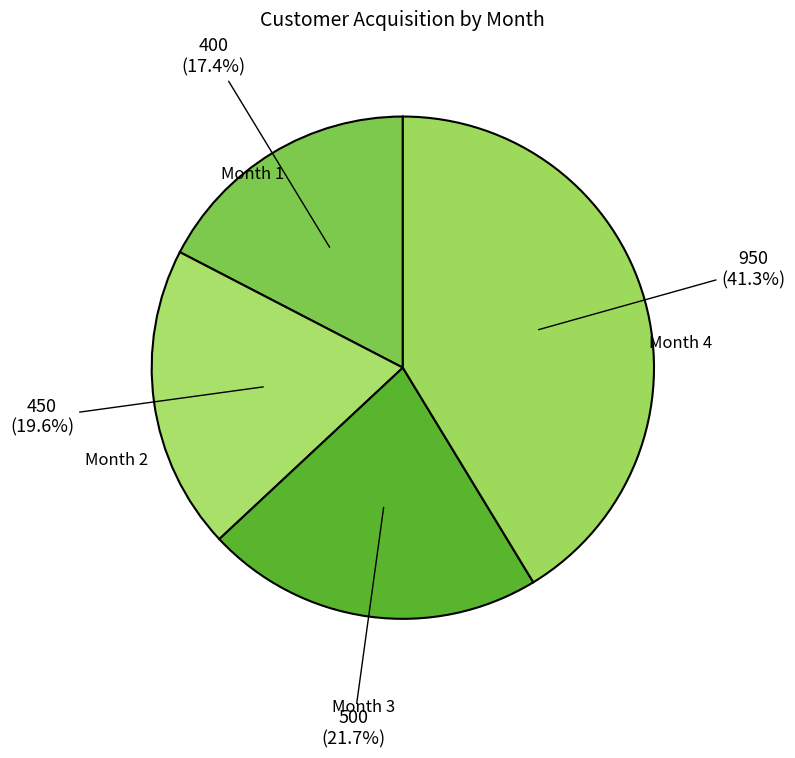

Is there a majority slice in this chart?

No